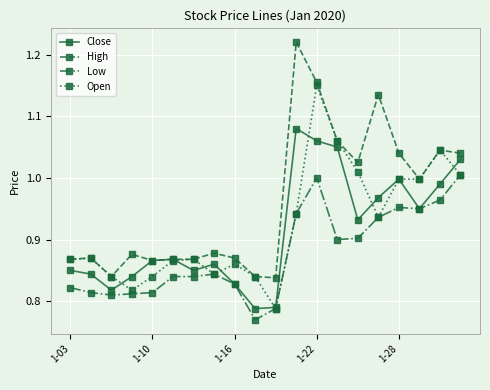

True or false: Close has more than 1 interior local peaks.

True